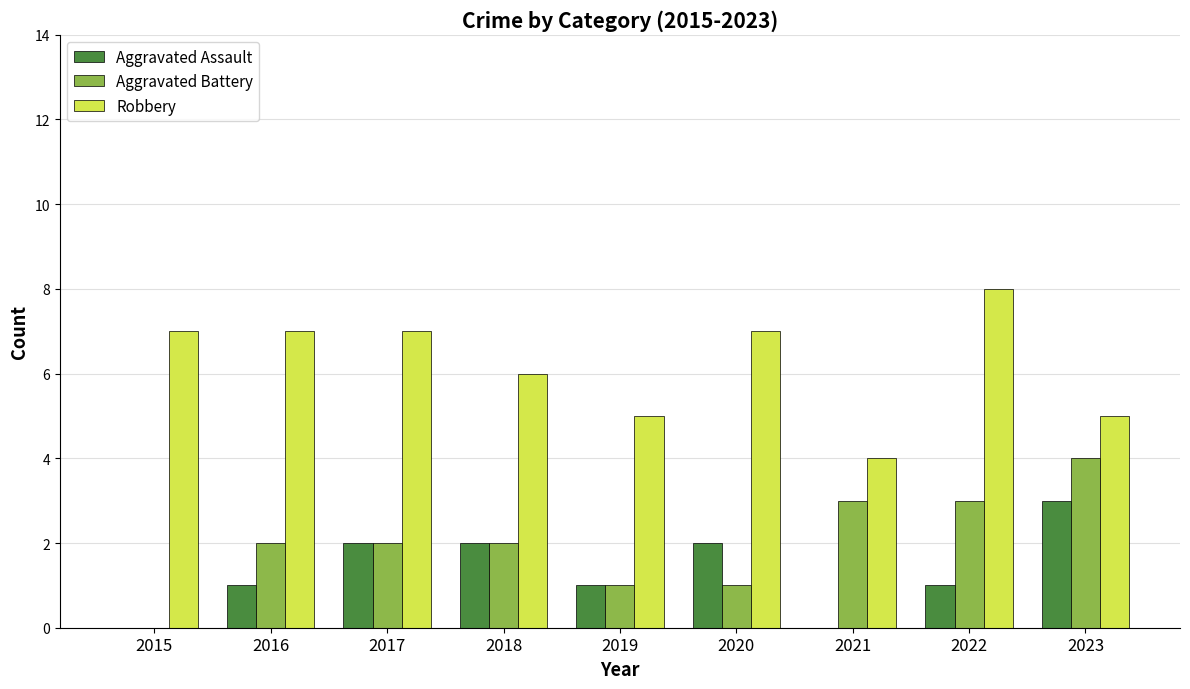

Which series has the largest total across all categories?

Robbery